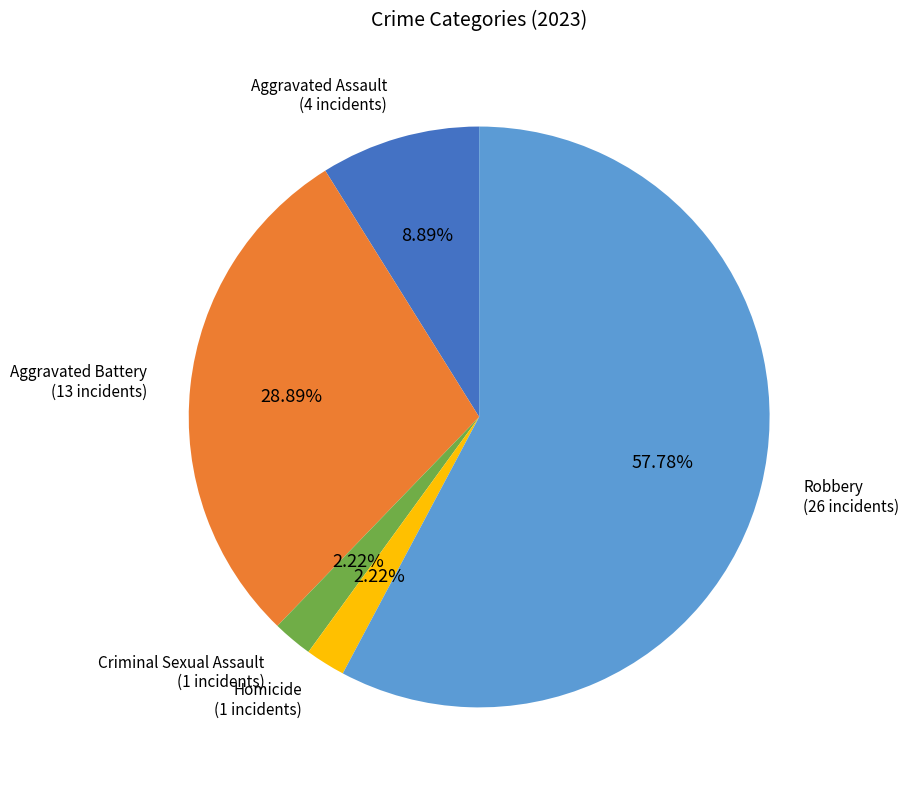

How many slices are in this pie chart?

5